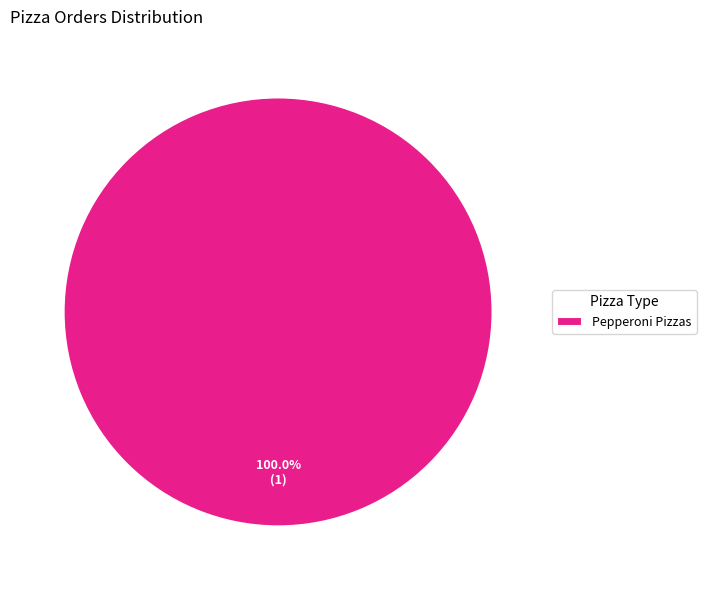

Rank the categories by value from lowest to highest.

Pepperoni Pizzas